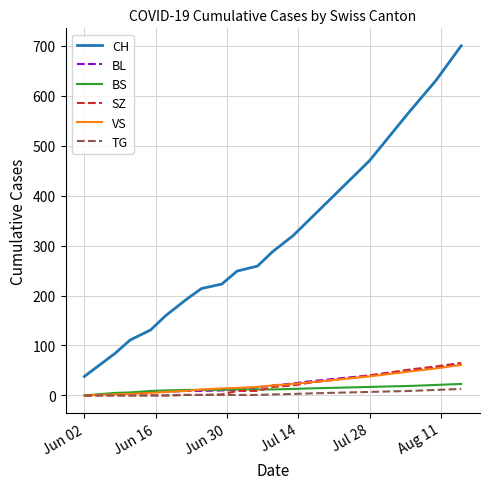

What is the average value of the BL series?

23